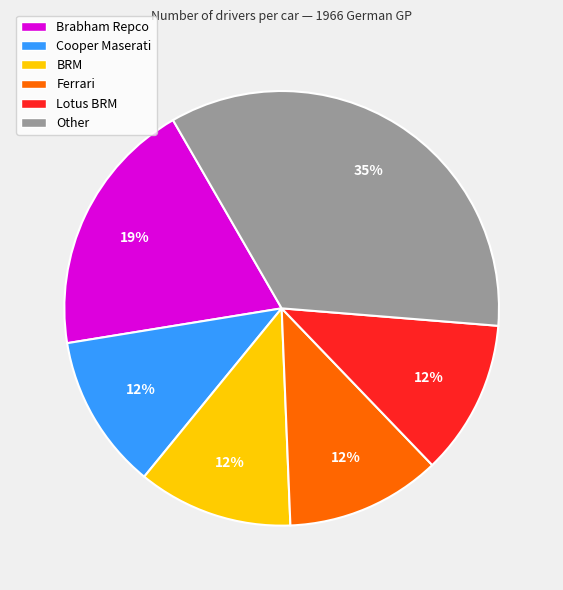

What is the largest slice in the pie chart?

Other